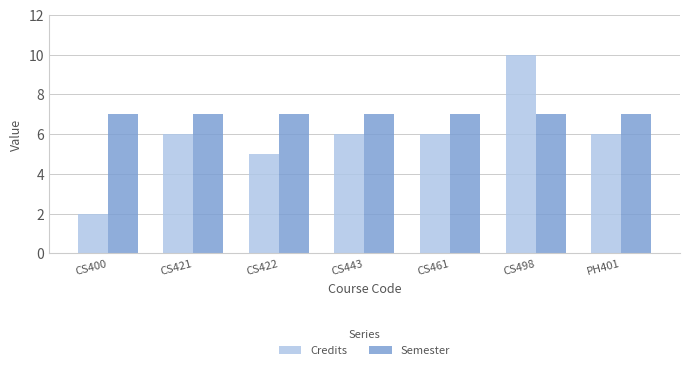

Count the Credits values in the range 5 to 6.

5